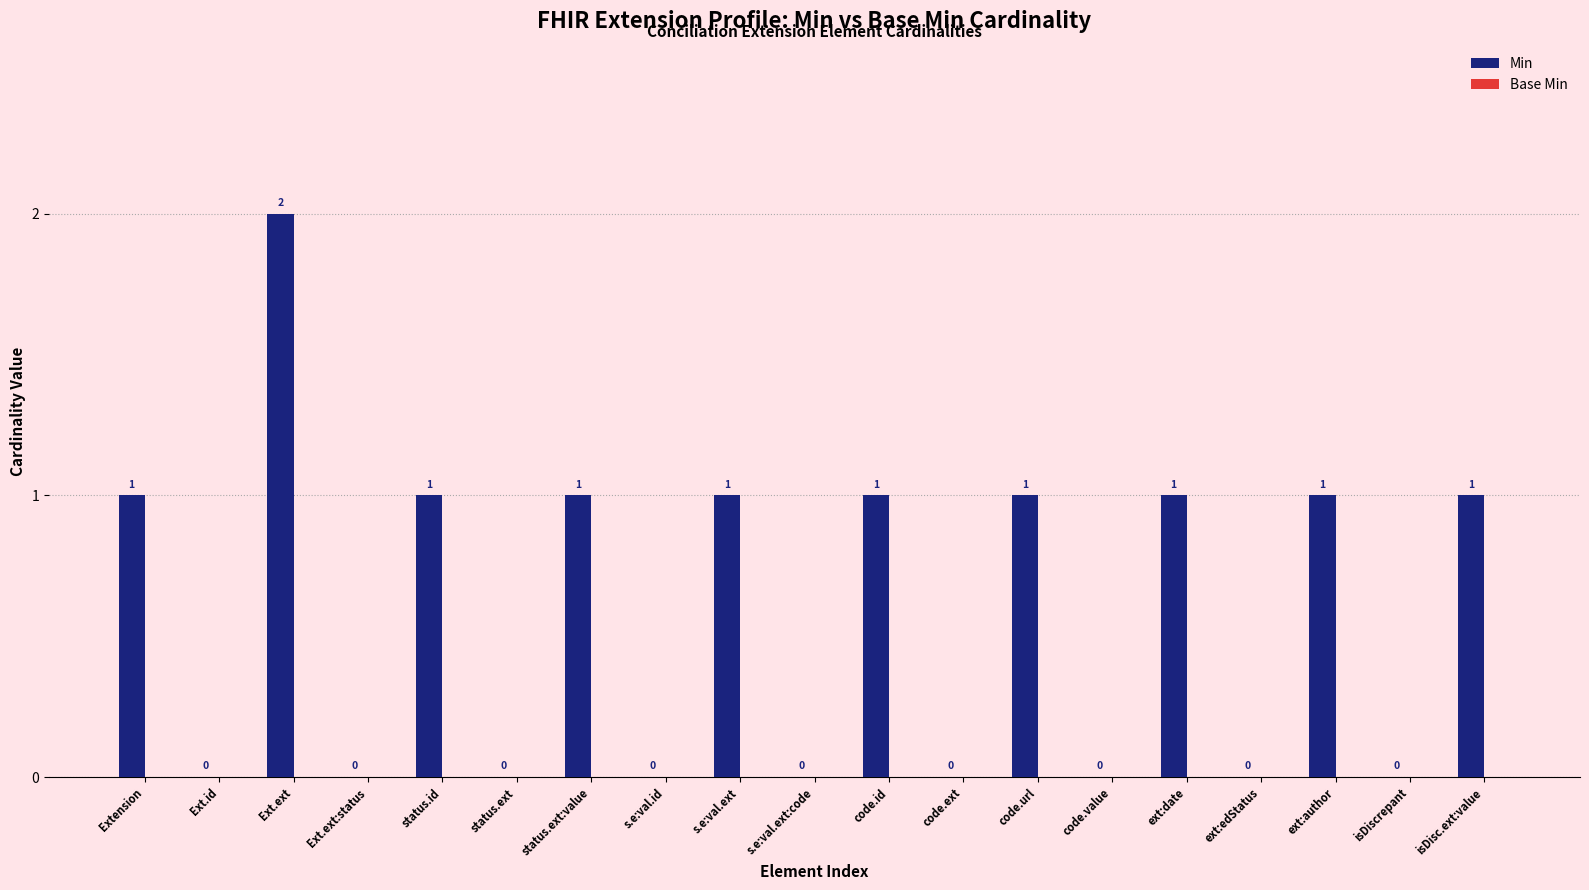

What is the change in value from code.value to ext:author?

+1